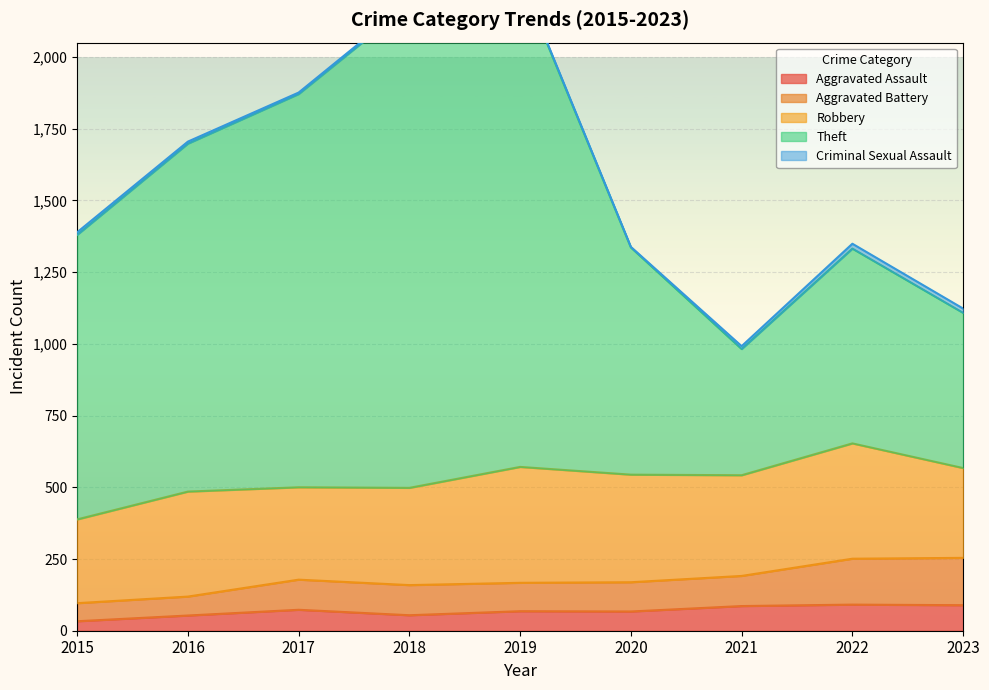

True or false: Aggravated Battery and Aggravated Assault cross at least once.

False